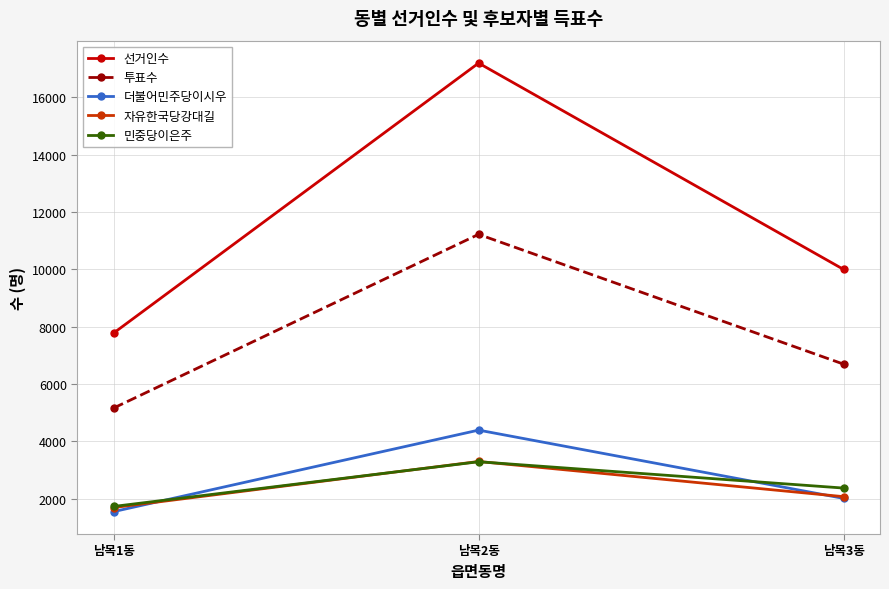

Which series has the largest total across all categories?

선거인수